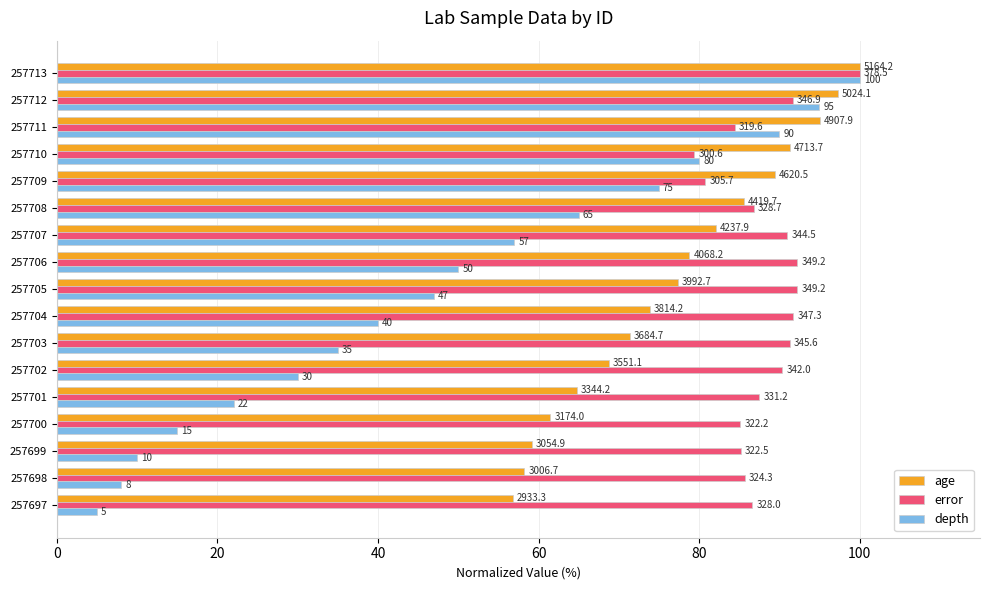

What are all the series names shown in the legend?

age, error, depth